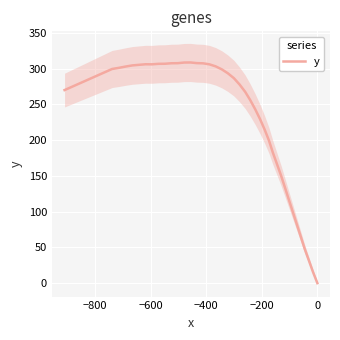

Count the number of categories in the chart.

40